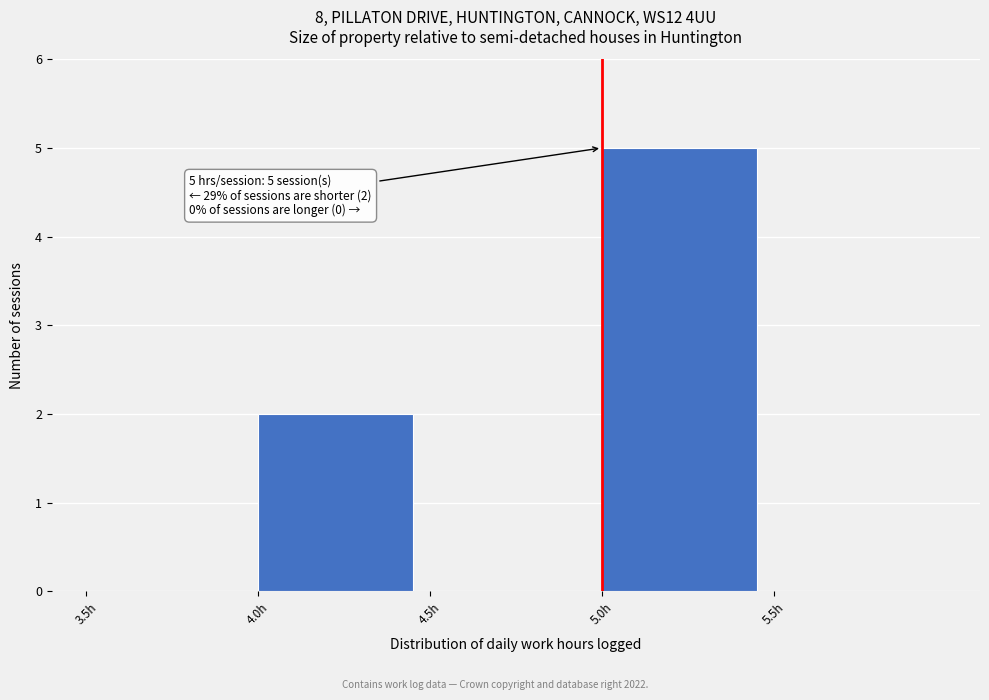

Over which range of the x-axis is the bar tallest?

5.0 to 5.5